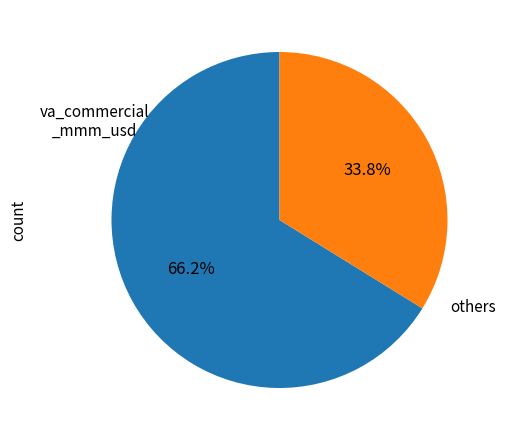

Is there a majority slice in this chart?

Yes